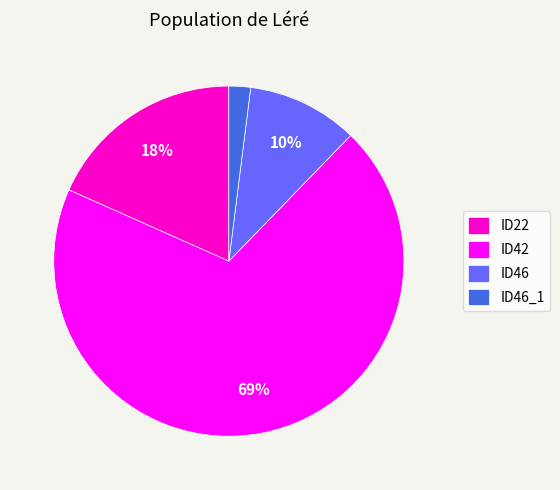

To the nearest percent, what is the average slice percentage?

25%